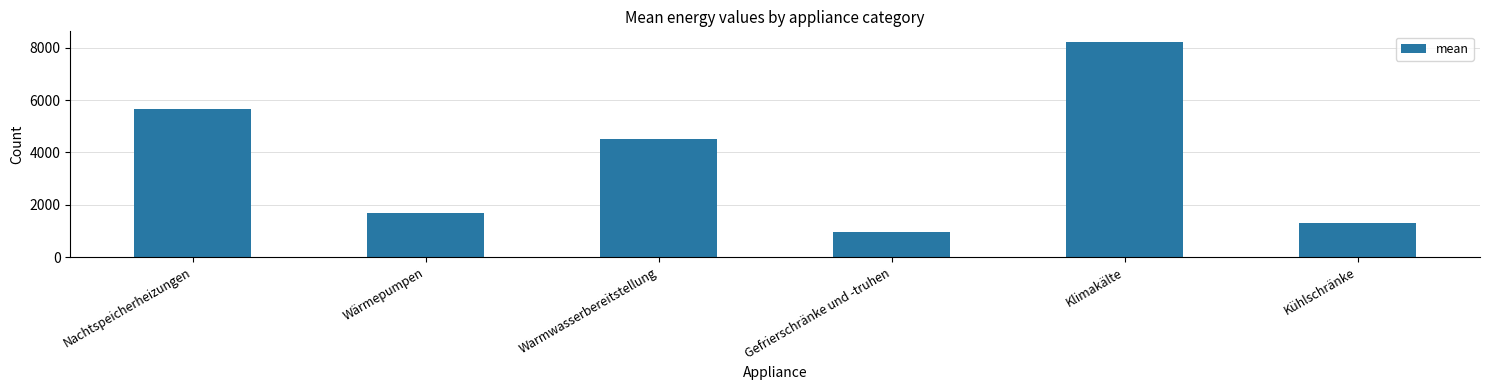

Reading left to right, transcribe all the data shown in this chart.

Nachtspeicherheizungen=5666.2	Wärmepumpen=1691.0	Warmwasserbereitstellung=4521.1	Gefrierschränke und -truhen=976.0	Klimakälte=8212.7	Kühlschränke=1320.1